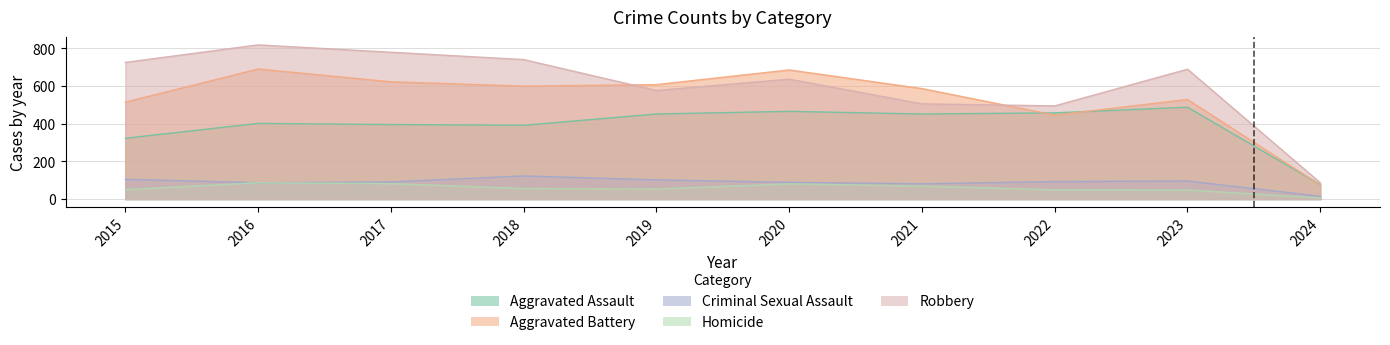

What is the difference between the highest and lowest values at 2024?

81